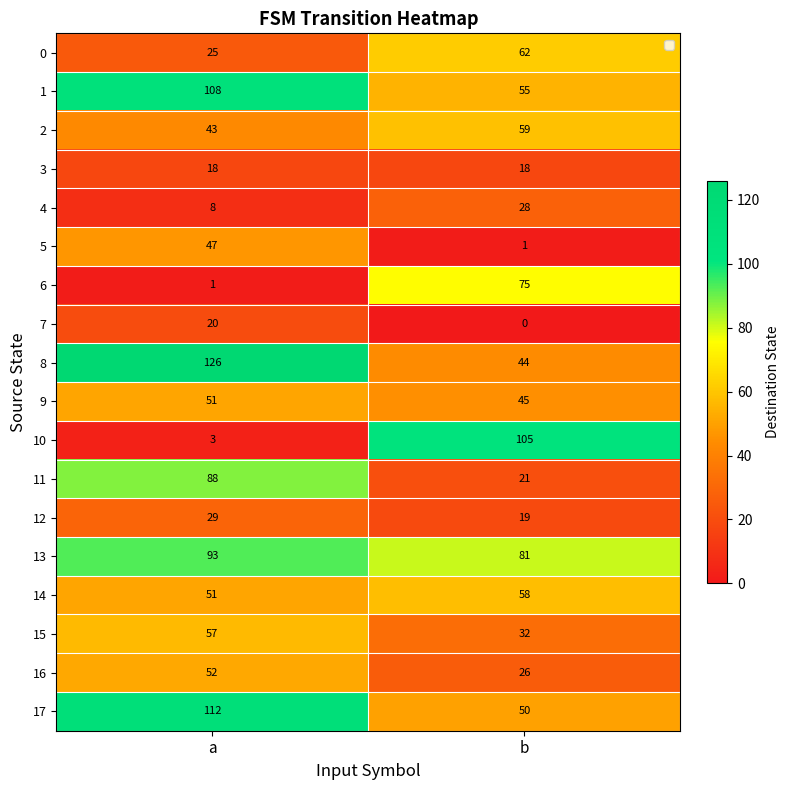

List the labels in order of 11 value, smallest first.

b, a